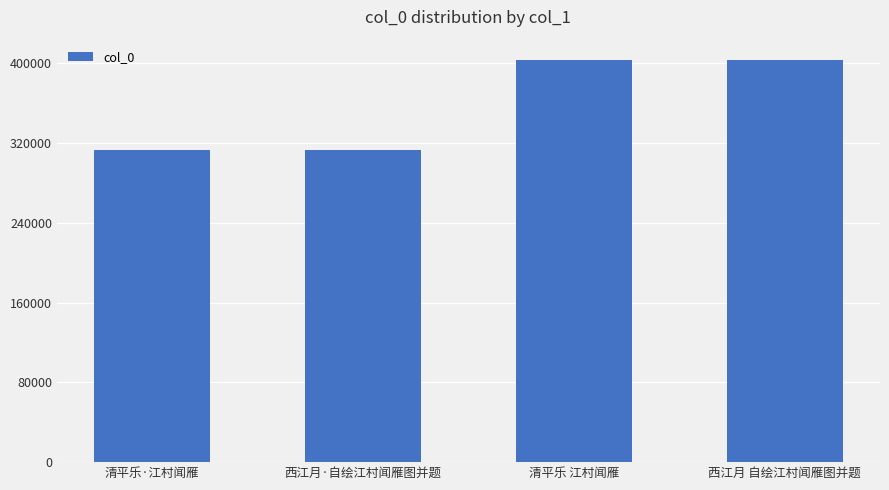

What is the label of the 2nd bar from the right?

清平乐 江村闻雁